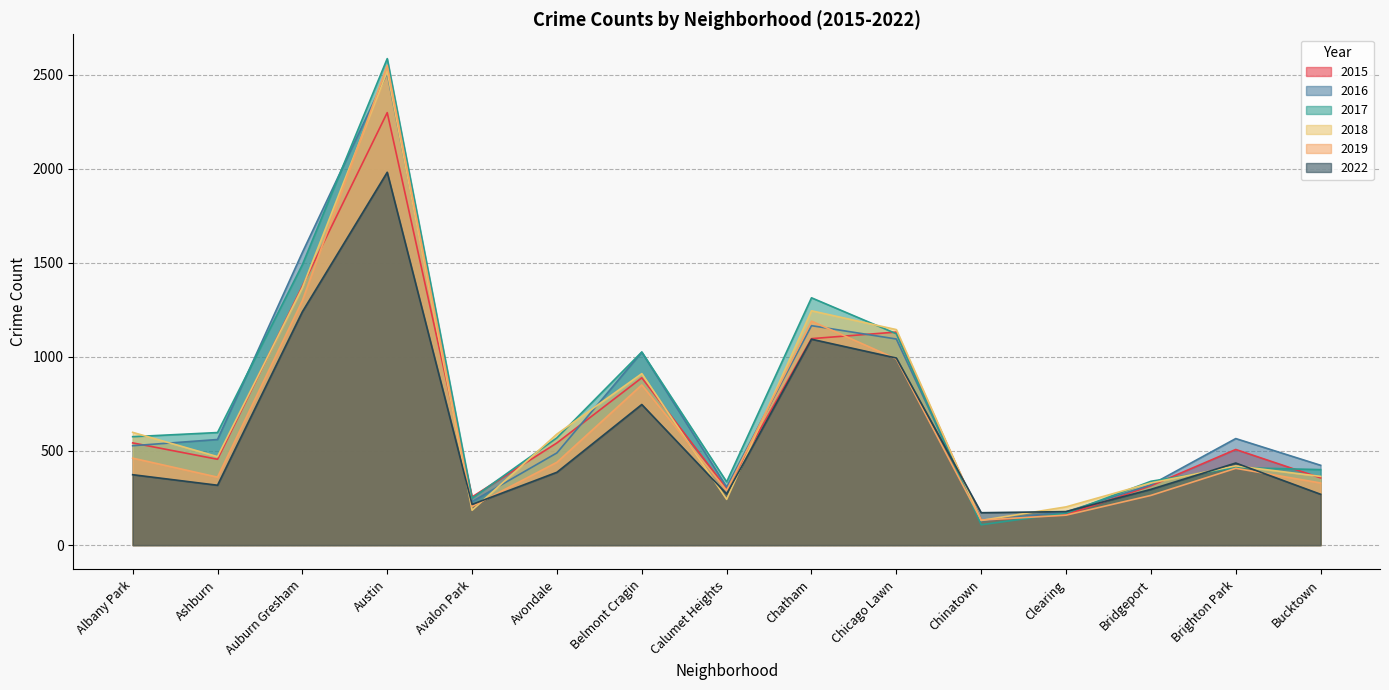

What is the smallest value displayed?

108